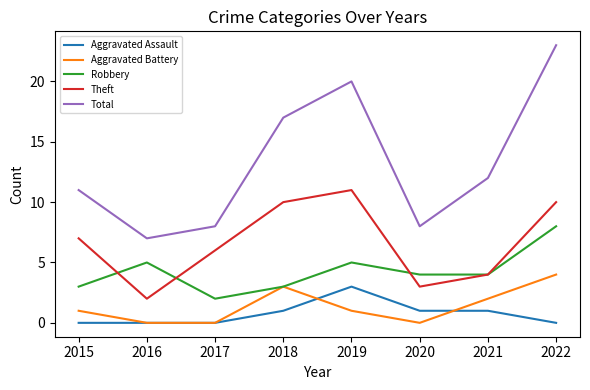

What is the lowest value of the Total series?

7